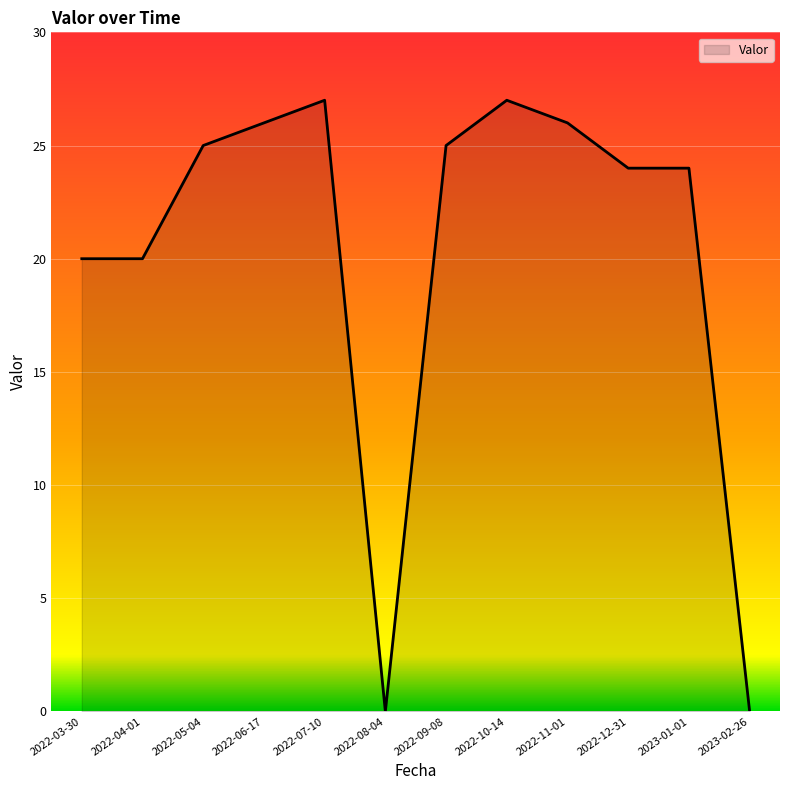

Does the chart have visible grid lines?

Yes